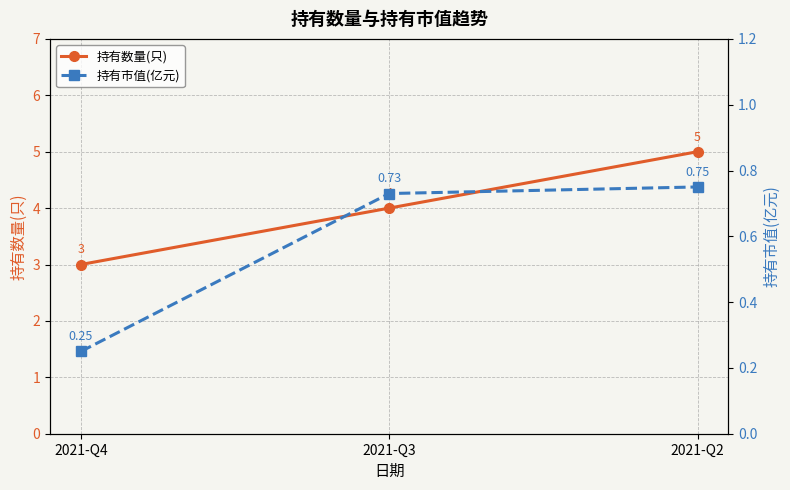

Reading right to left, list all the values displayed in this chart.

持有数量(只): 2021-Q2=5.0	2021-Q3=4.0	2021-Q4=3.0
持有市值(亿元): 2021-Q2=0.8	2021-Q3=0.7	2021-Q4=0.2